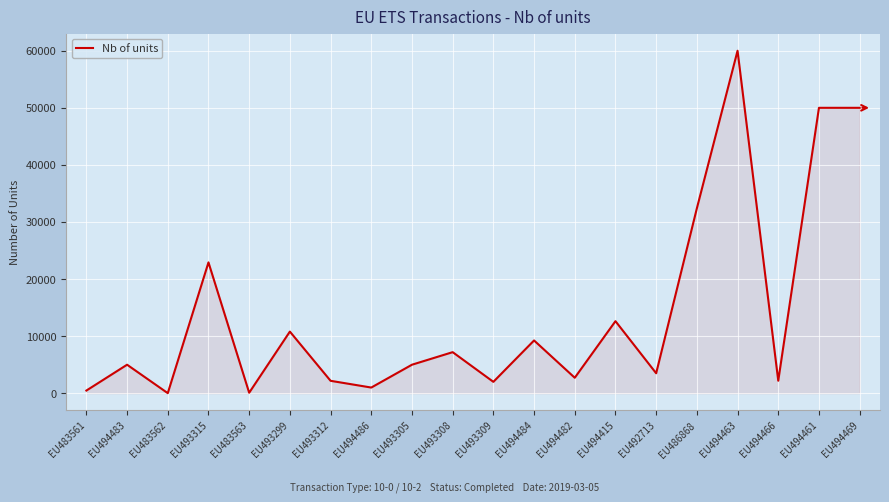

True or false: the data has more than 2 interior local peaks.

True